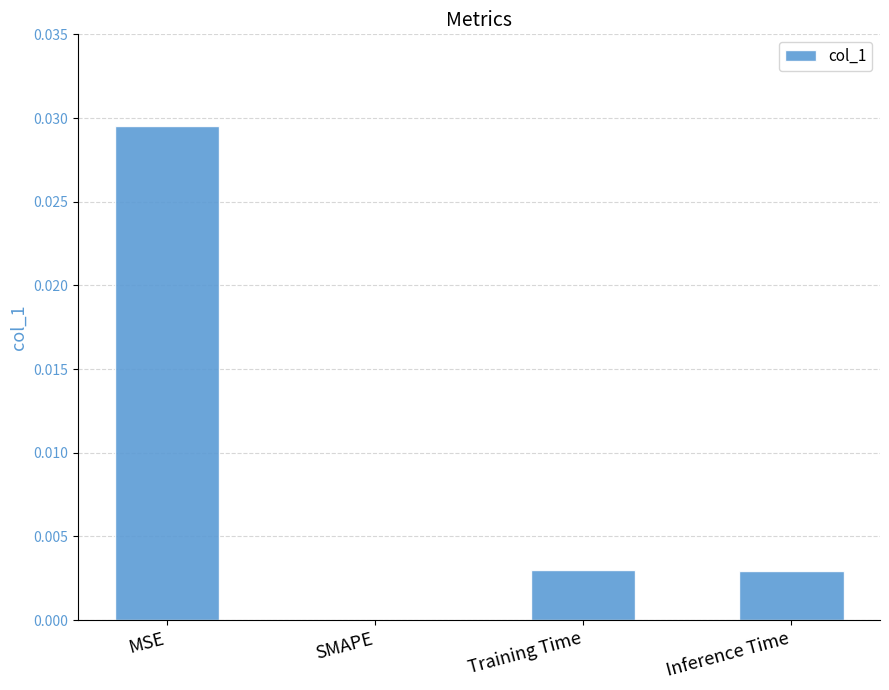

The chart shows a value of 0.0 at SMAPE. True or false?

True